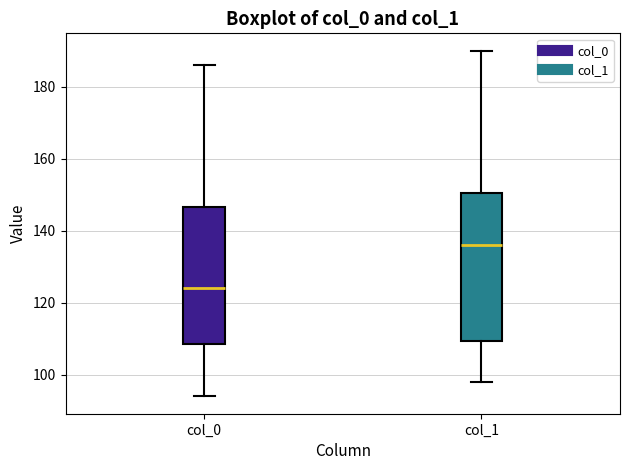

Which box is the tallest, from its lower edge to its upper edge?

col_1